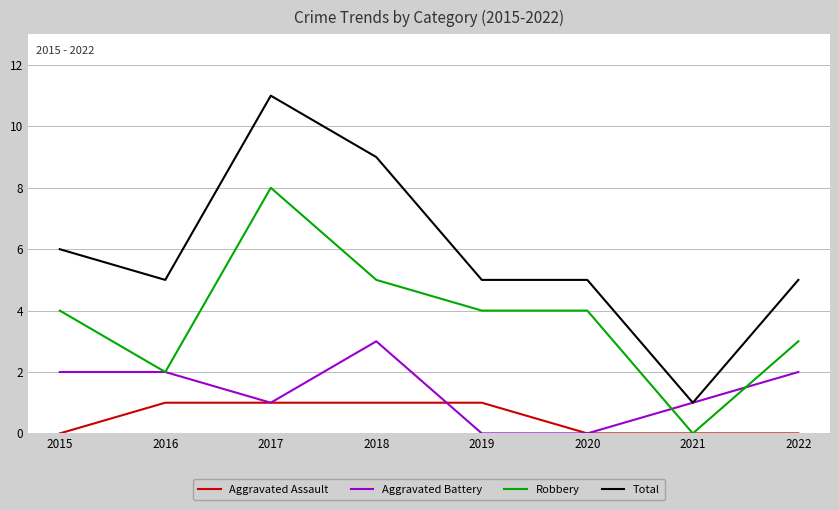

Reading left to right, extract all data points from this chart.

Aggravated Assault: 0	1	1	1	1	0	0	0
Aggravated Battery: 2	2	1	3	0	0	1	2
Robbery: 4	2	8	5	4	4	0	3
Total: 6	5	11	9	5	5	1	5